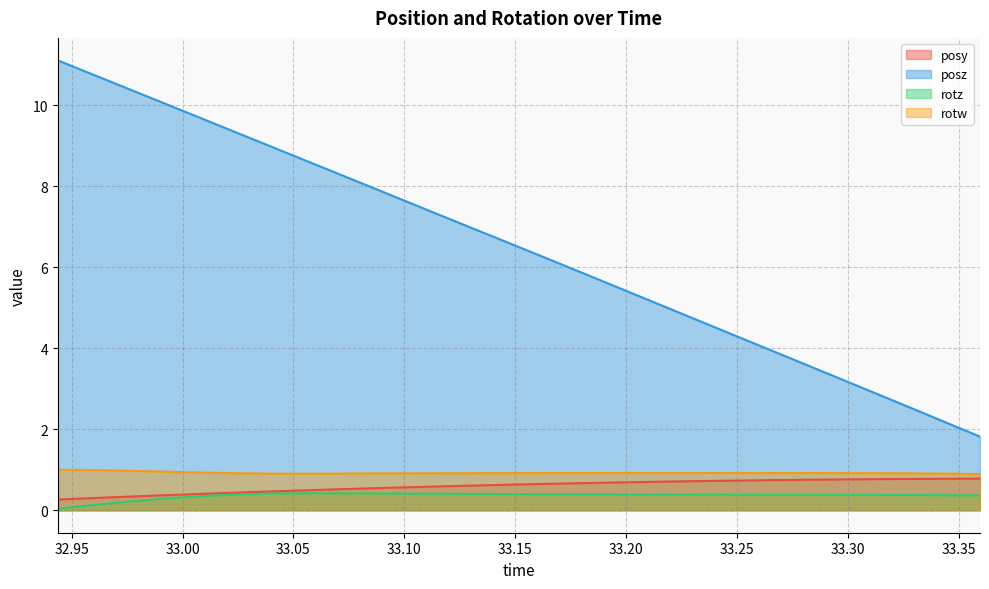

True or false: rotz and posy cross at least once.

False